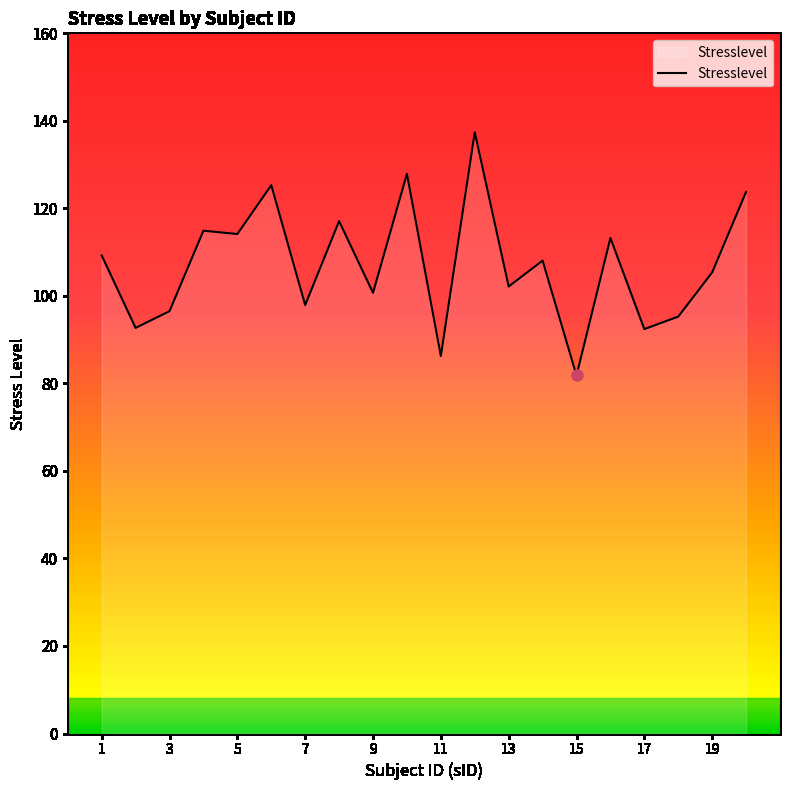

What is the difference between the maximum and minimum values?

55.6